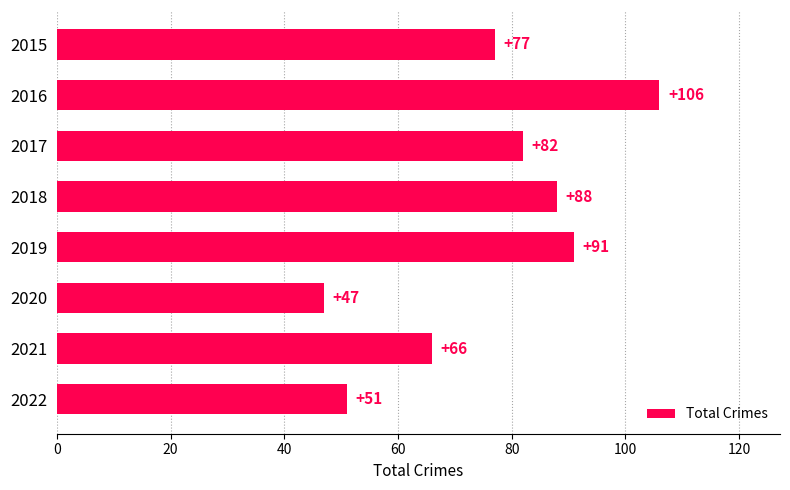

The chart shows a value of 41 at 2018. True or false?

False